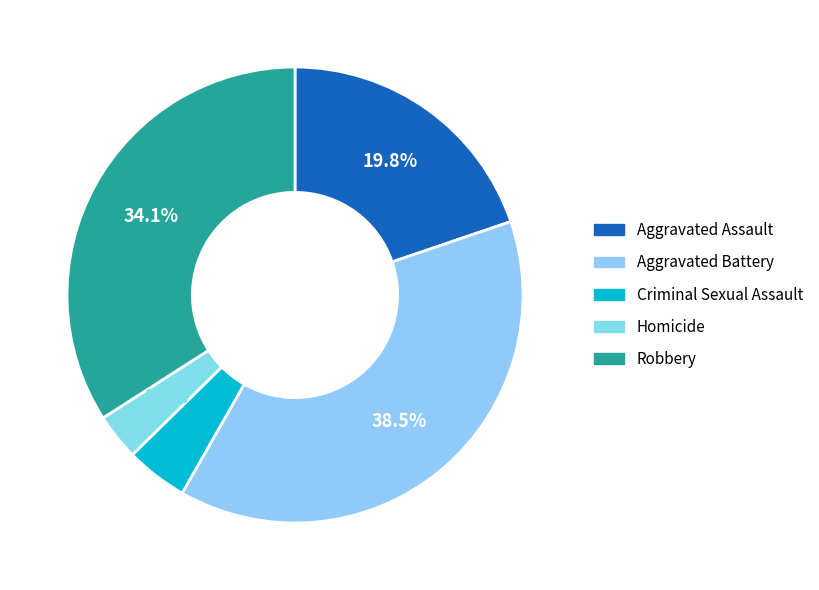

To the nearest percent, what is the average slice percentage?

20%